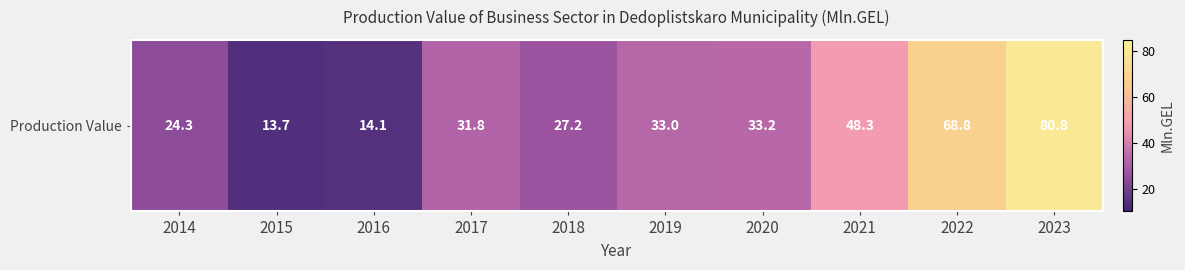

What is the sum of all values?

375.2